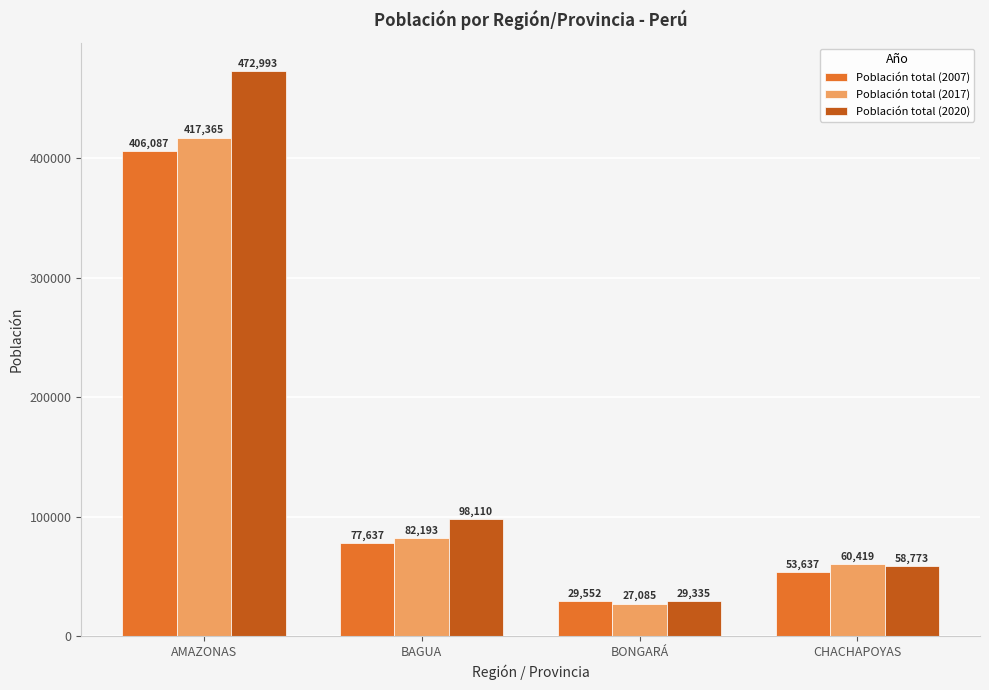

What position from the right is BAGUA?

3